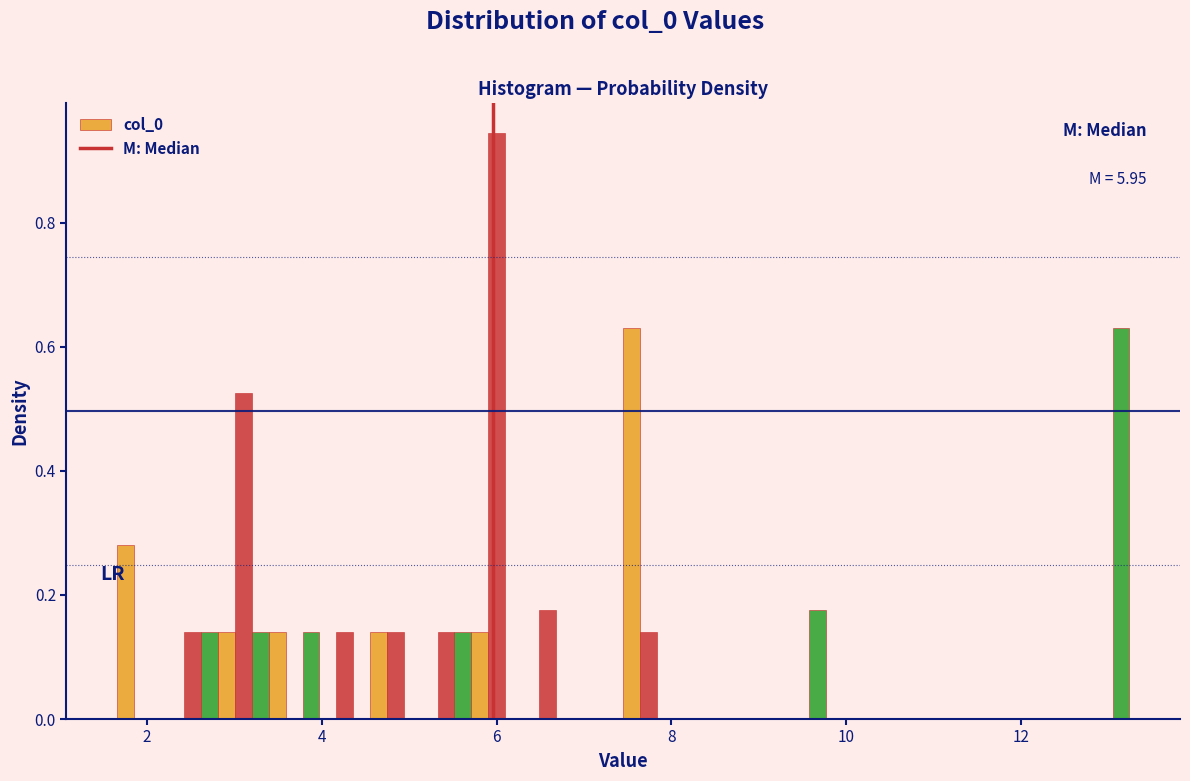

Around what value on the x-axis is the tallest bar? Give the approximate position of its centre, as read against the axis.

6.0